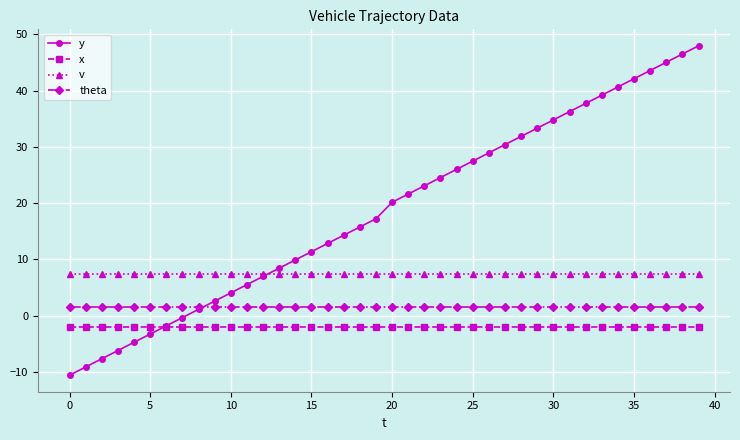

True or false: theta and v intersect in this chart.

False